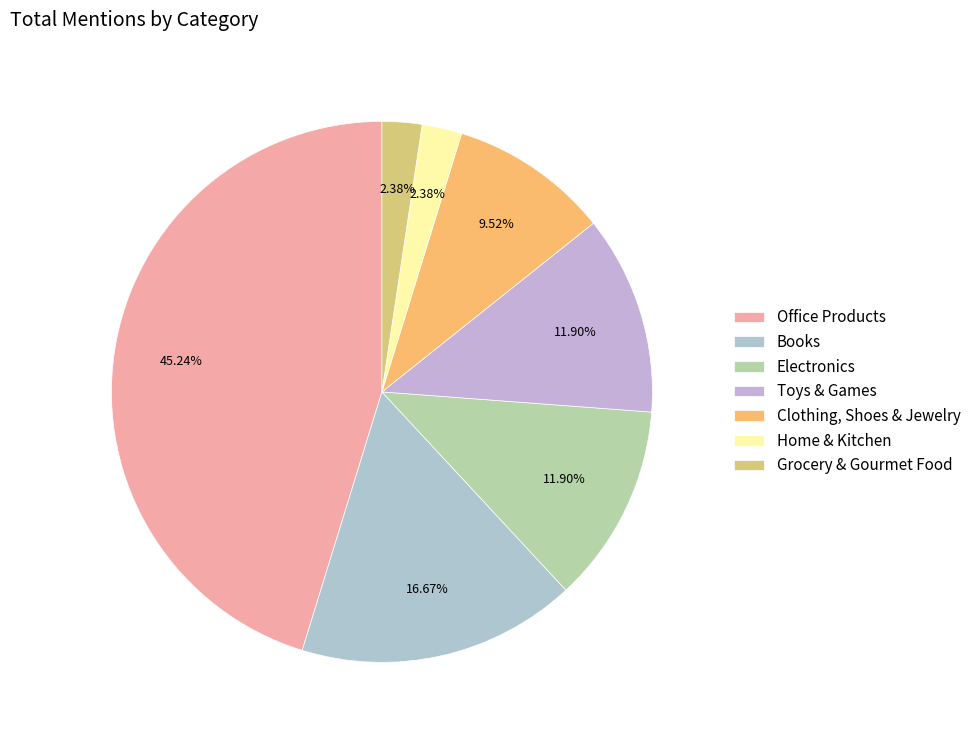

How many slices are in this pie chart?

7